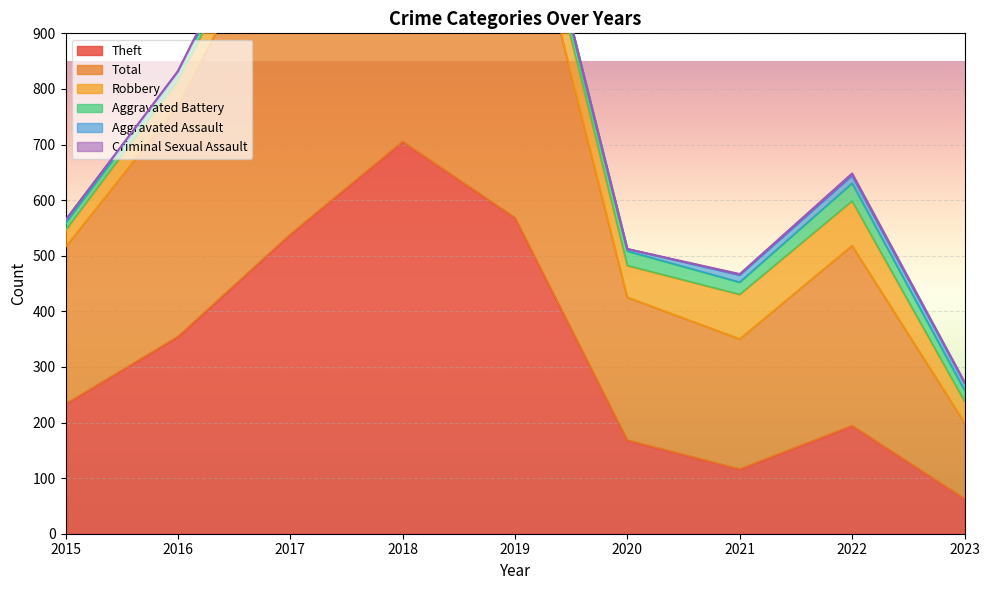

What value does the Total series have at 2022, to the nearest 100?

300